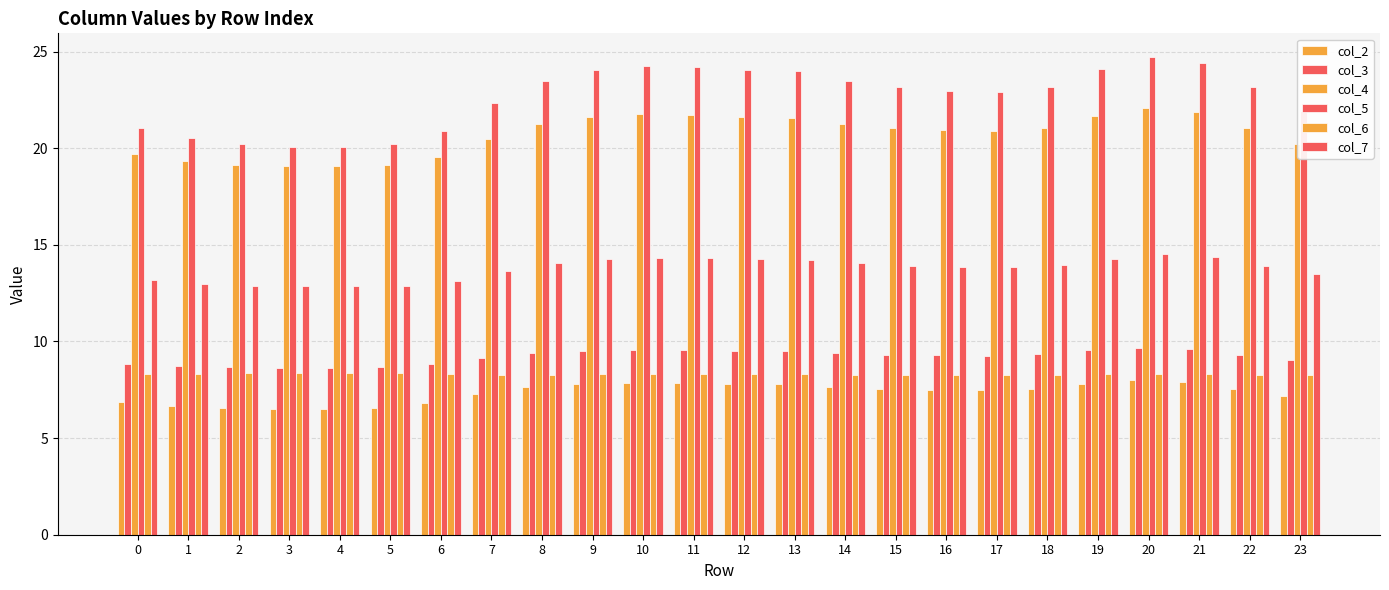

Is the value of col_7 at 19 greater than the value of col_4 at 18?

No